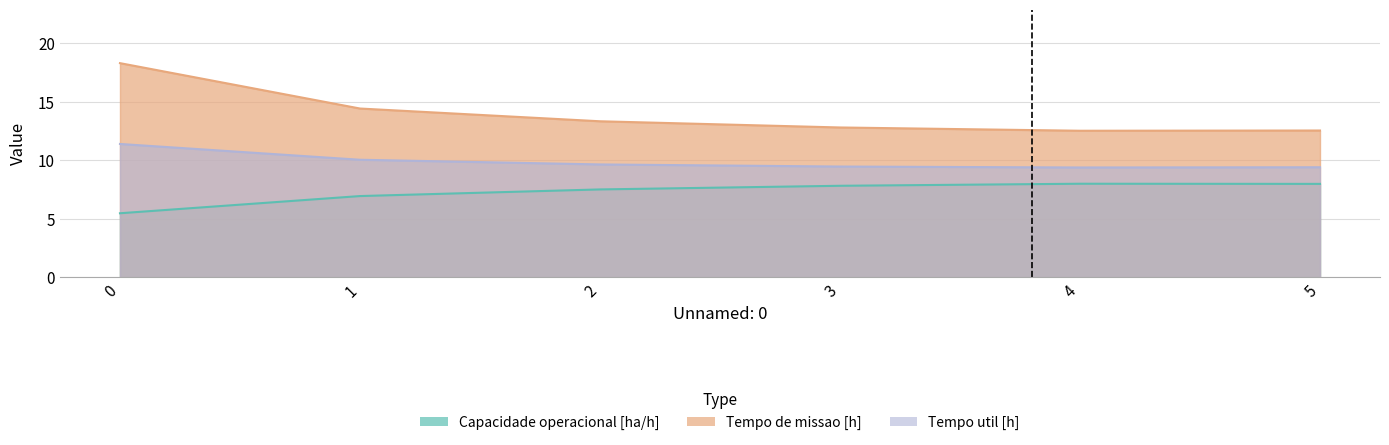

List the labels in order of Capacidade operacional [ha/h] value, largest first.

4, 5, 3, 2, 1, 0